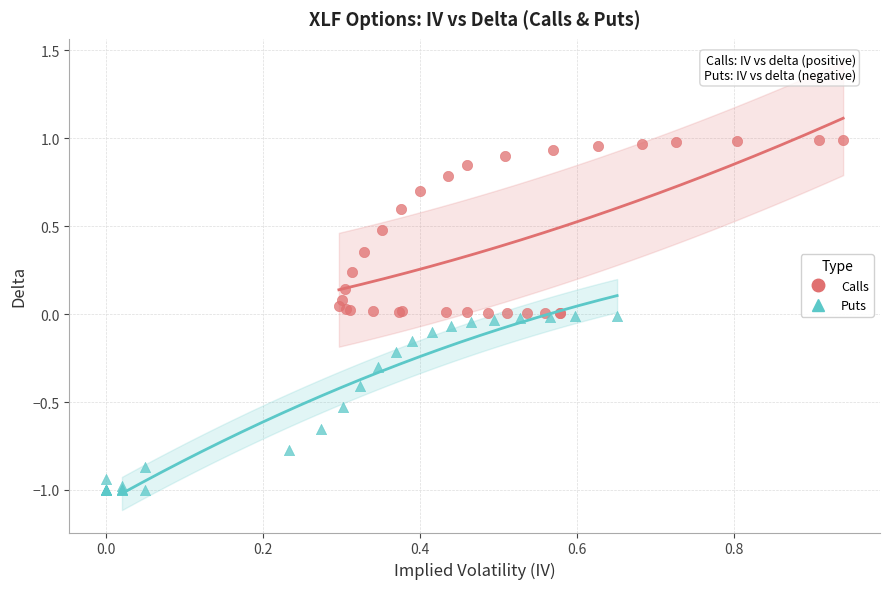

Which series has the widest spread of Y values?

Puts